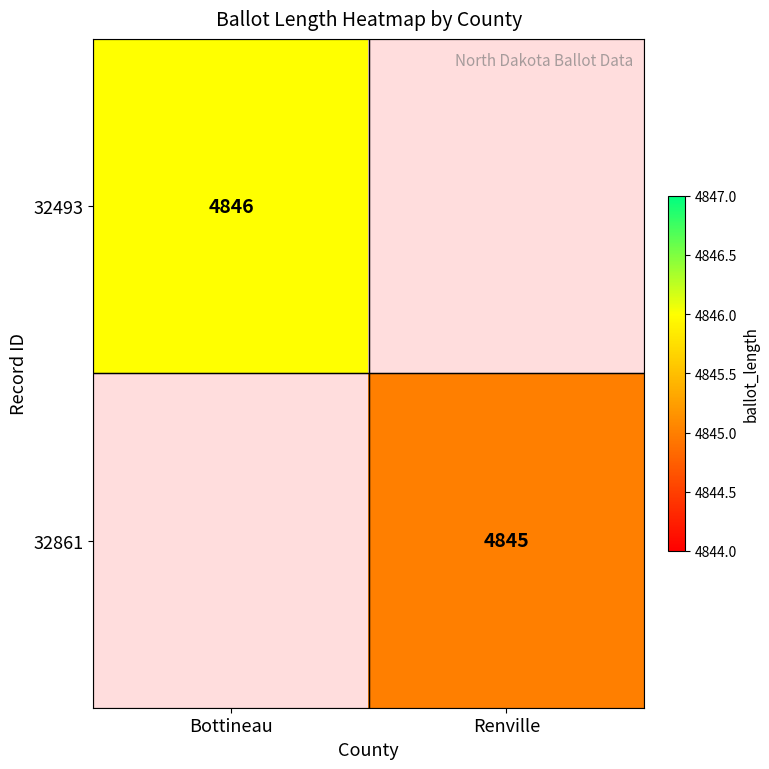

Is the value of 32861 at Renville greater than the value of 32493 at Bottineau?

No